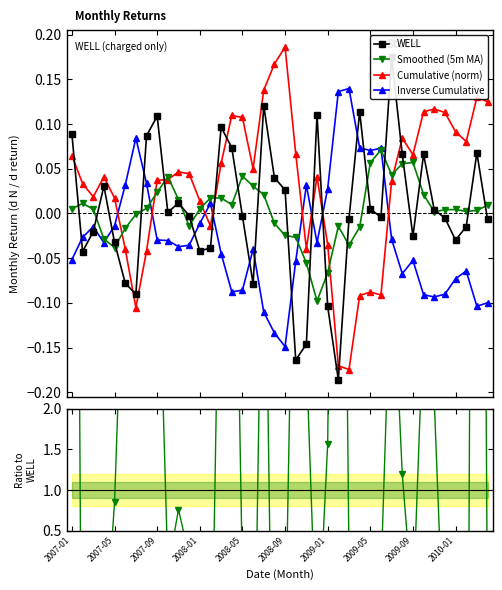

True or false: Smoothed (5m MA) has more than 2 points higher than both neighbors.

True